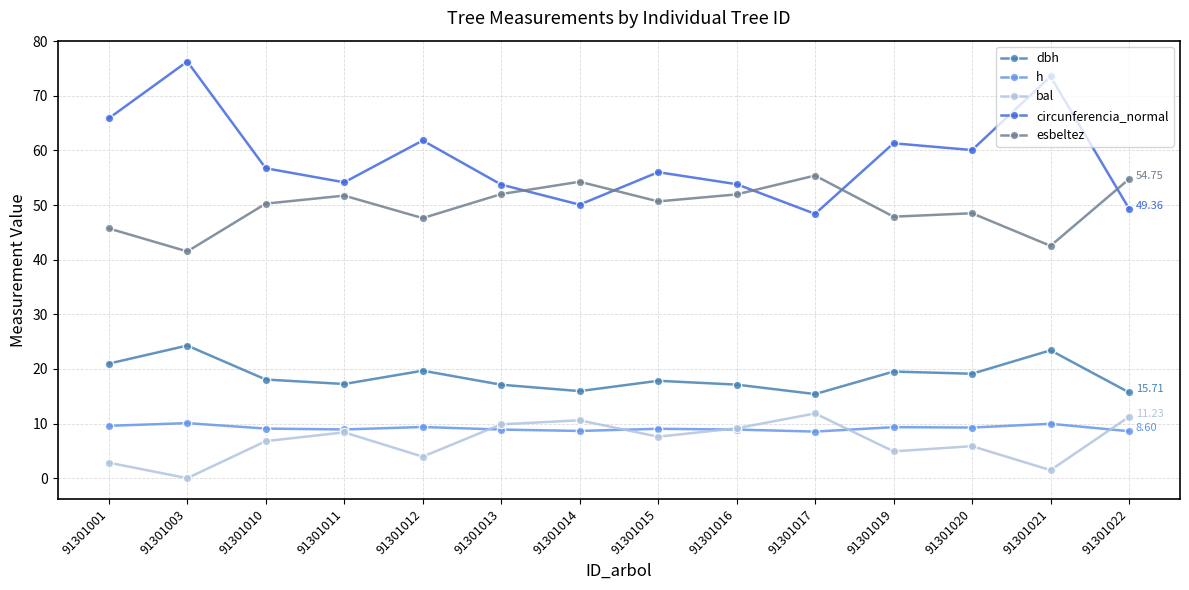

At which category does circunferencia_normal reach its first local valley?

91301011